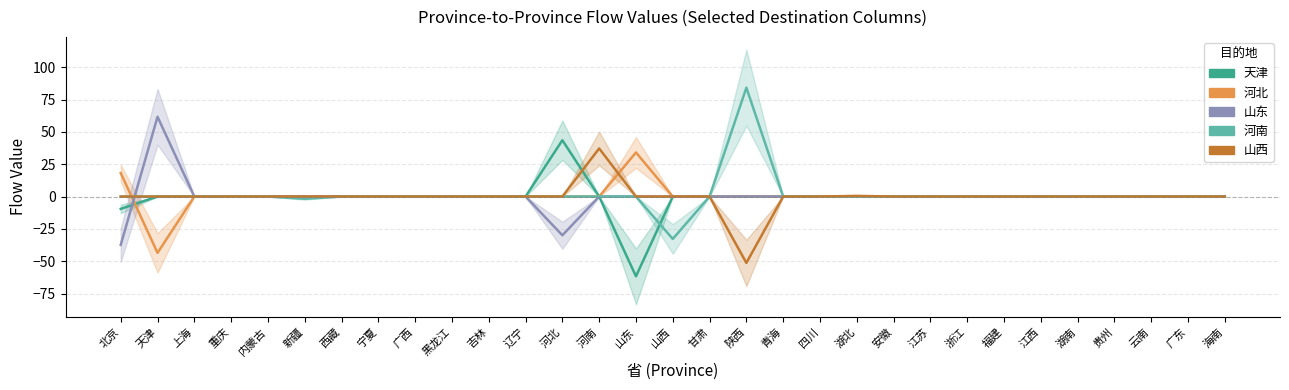

At which label does 河南 first exceed 0?

陕西